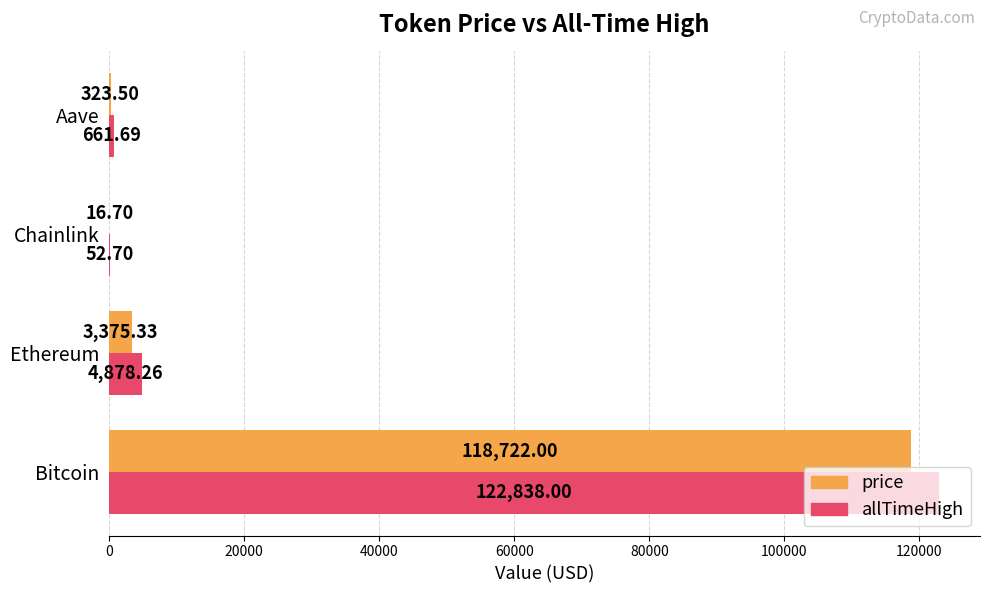

Between Ethereum and Aave, which series saw the biggest shift?

allTimeHigh